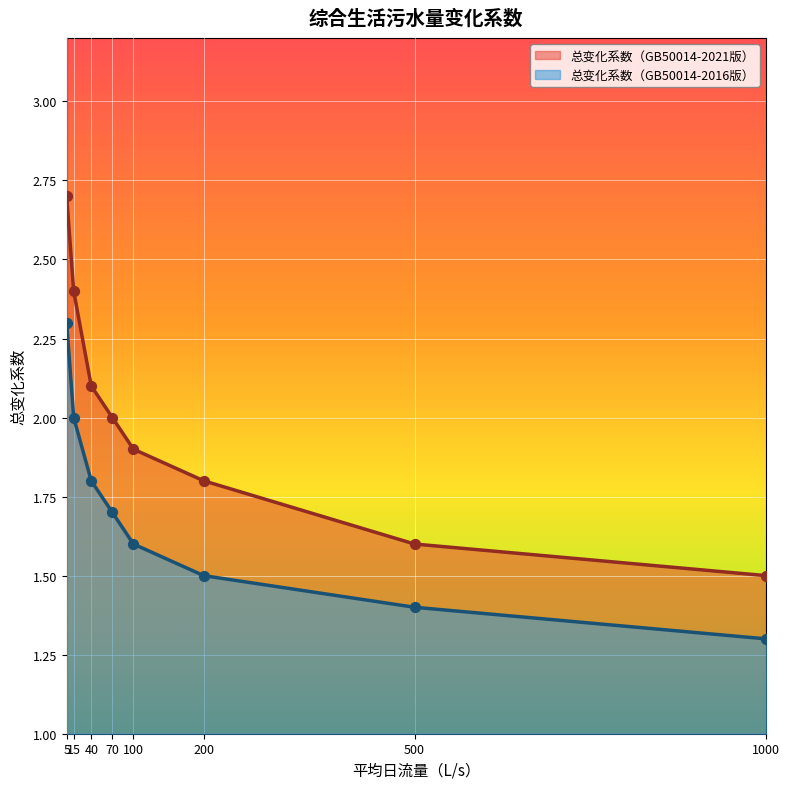

What is the total value across all series at 200?

3.3